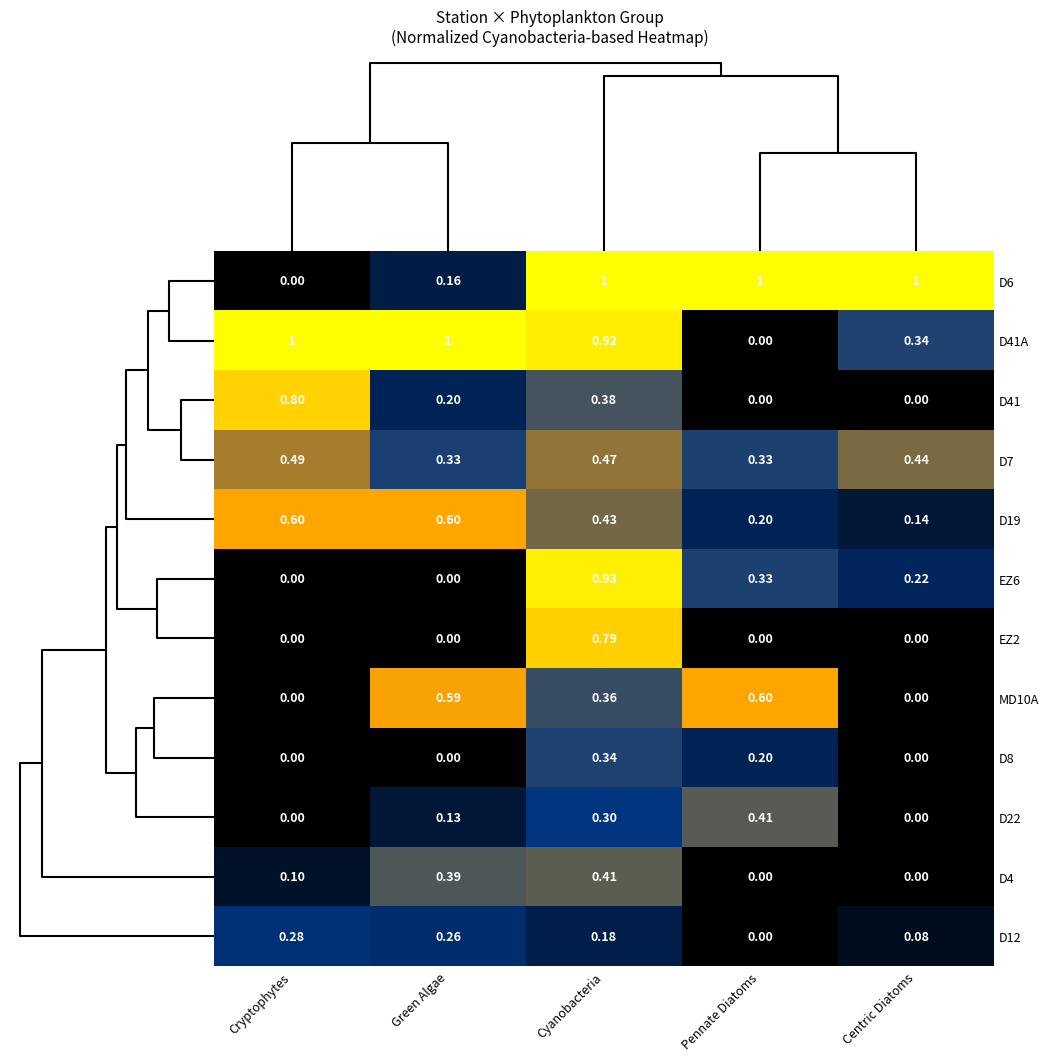

At which category is the sum across all series the highest?

Cyanobacteria